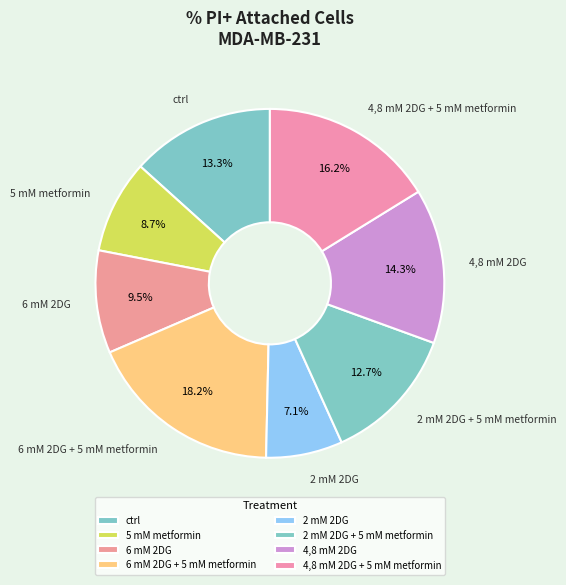

Between 4,8 mM 2DG and 2 mM 2DG, which is larger?

4,8 mM 2DG